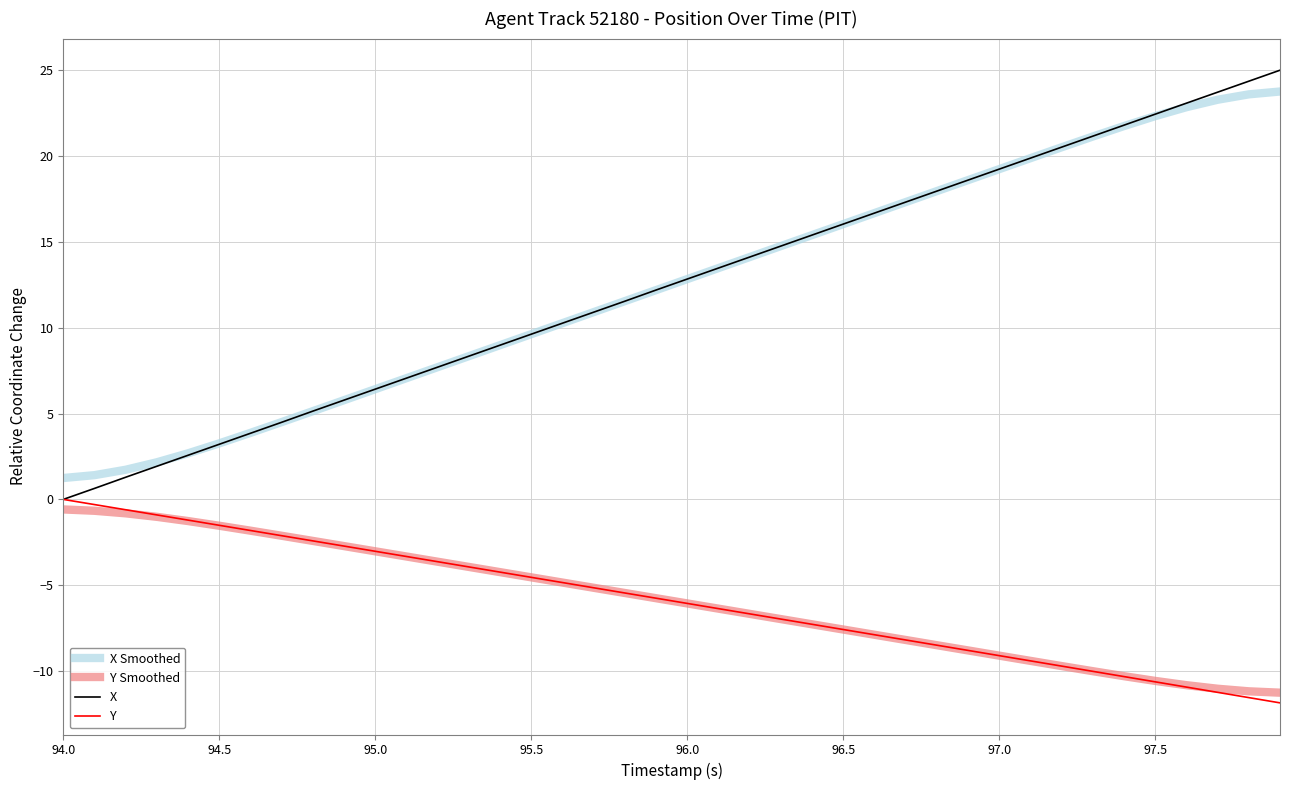

Which series has the largest range (max minus min)?

X